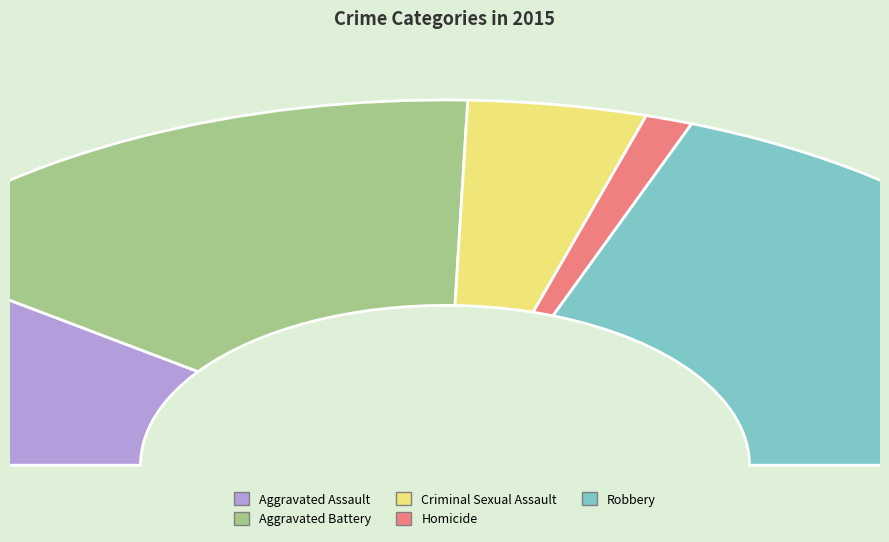

Which category has the biggest portion of the pie?

Robbery